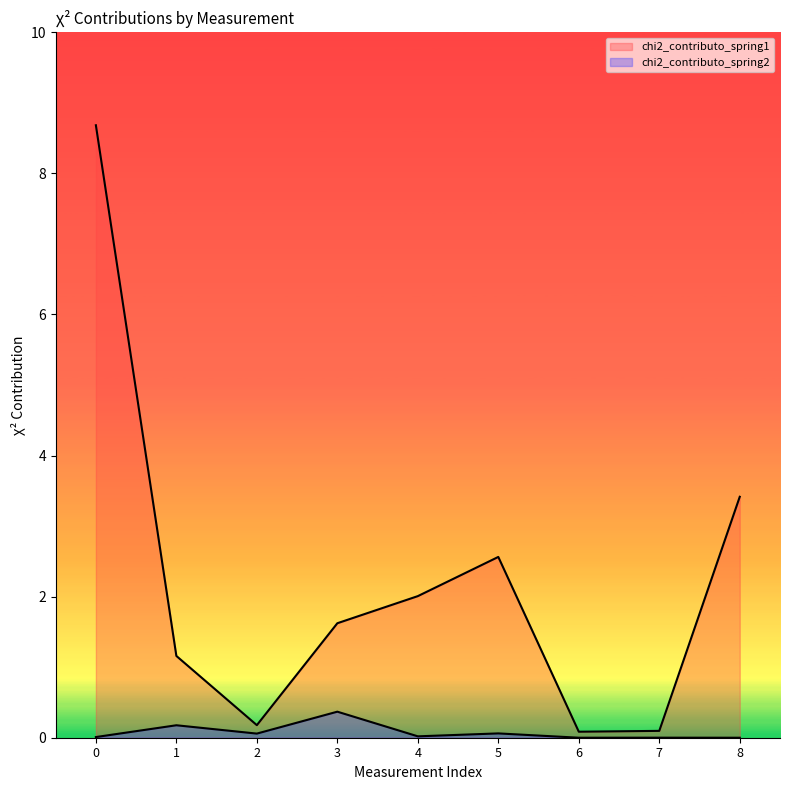

What is the difference between the maximum and minimum values in the chi2_contributo_spring1 series?

8.6